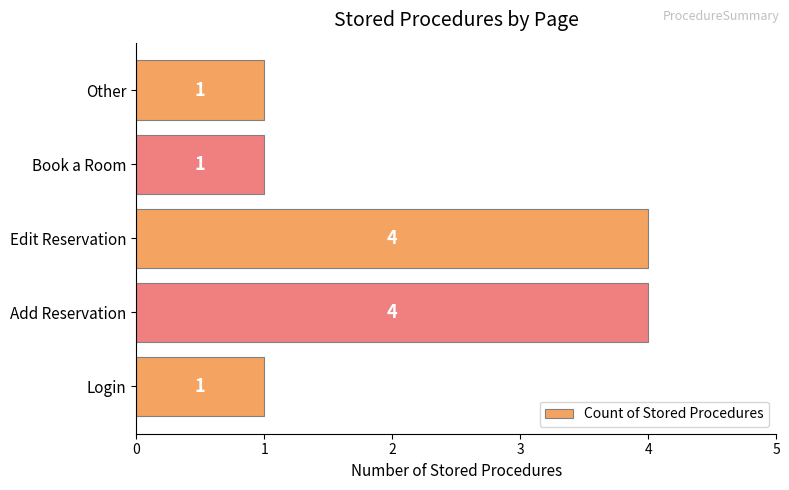

Does the chart contain any negative values?

No